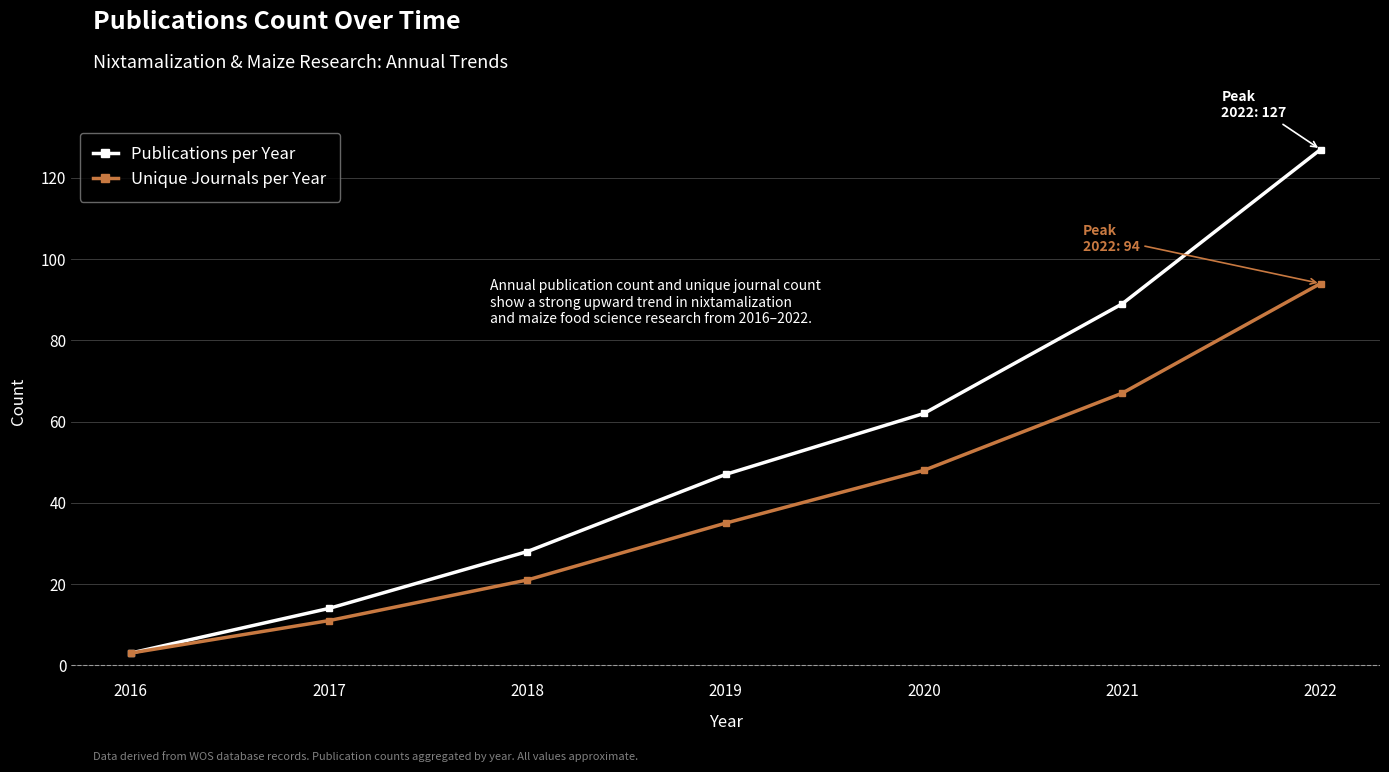

True or false: Unique Journals per Year has more than 0 points higher than both neighbors.

False